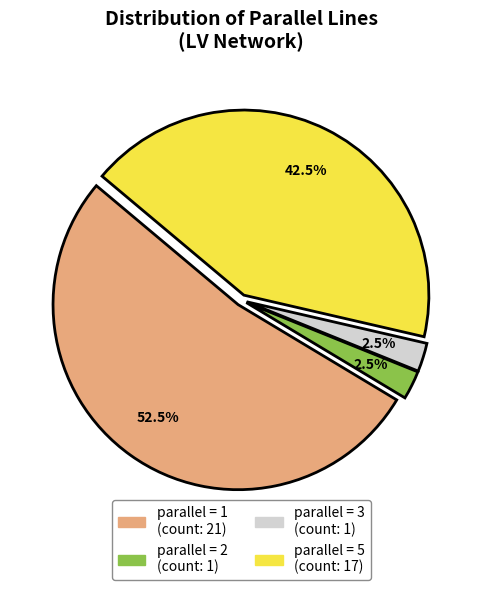

Is there any slice that represents more than half of the pie?

Yes